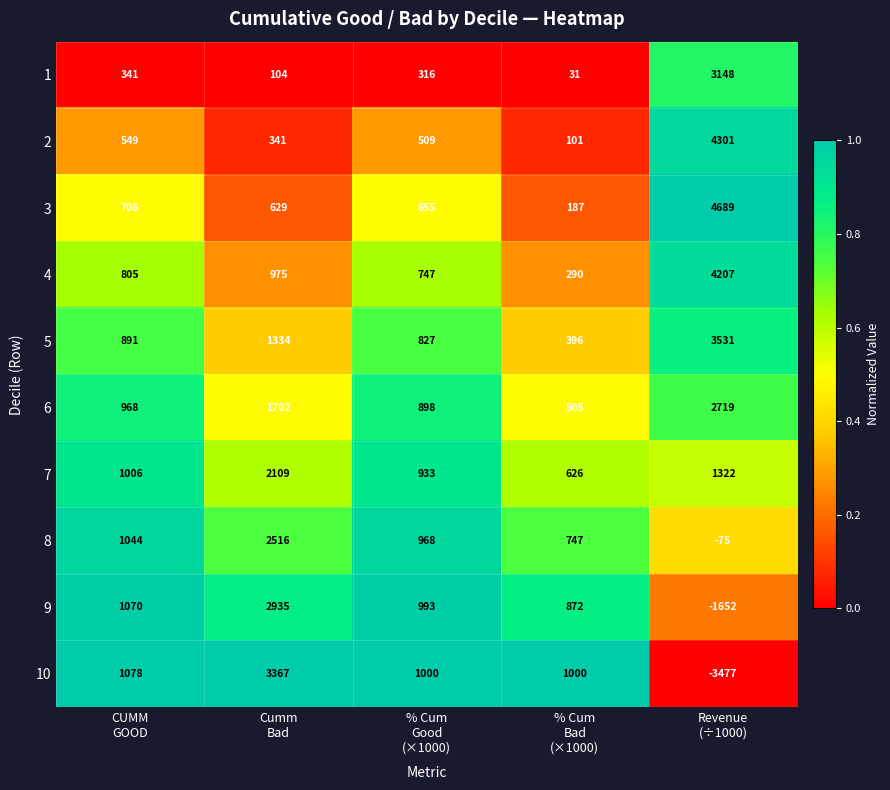

What is the minimum value shown in the chart?

-3477